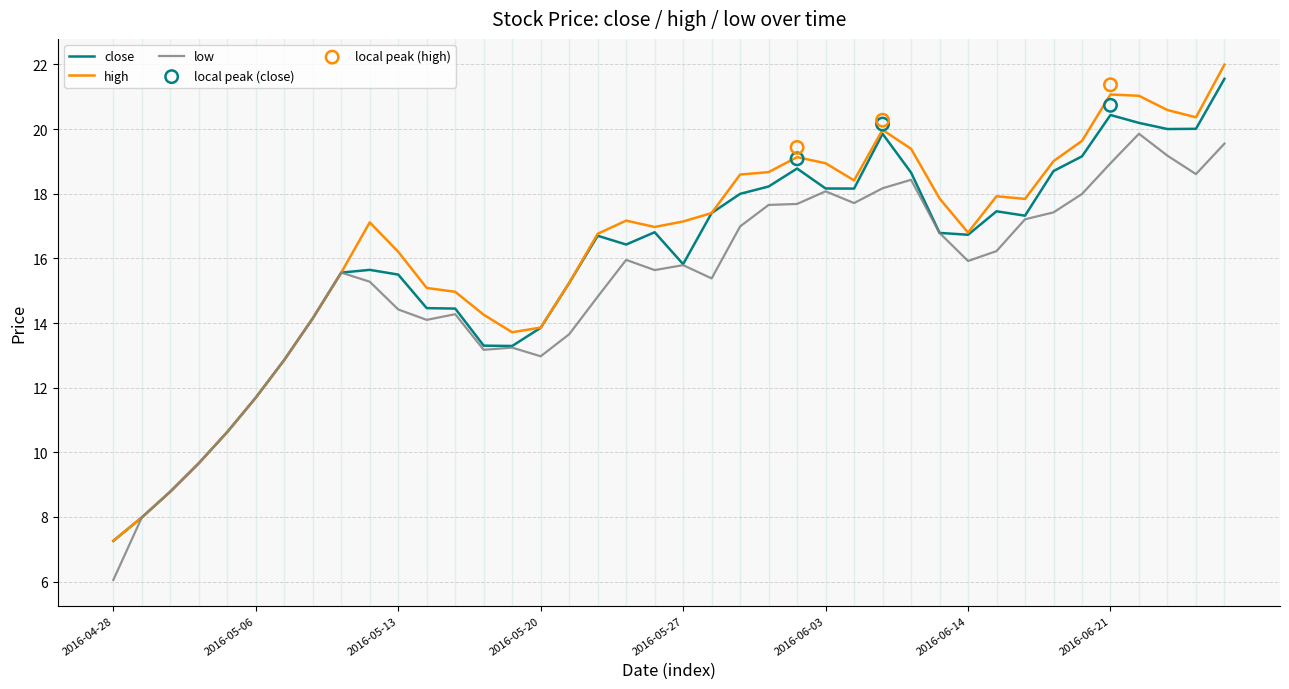

Which series has the largest Y range (max minus min)?

high